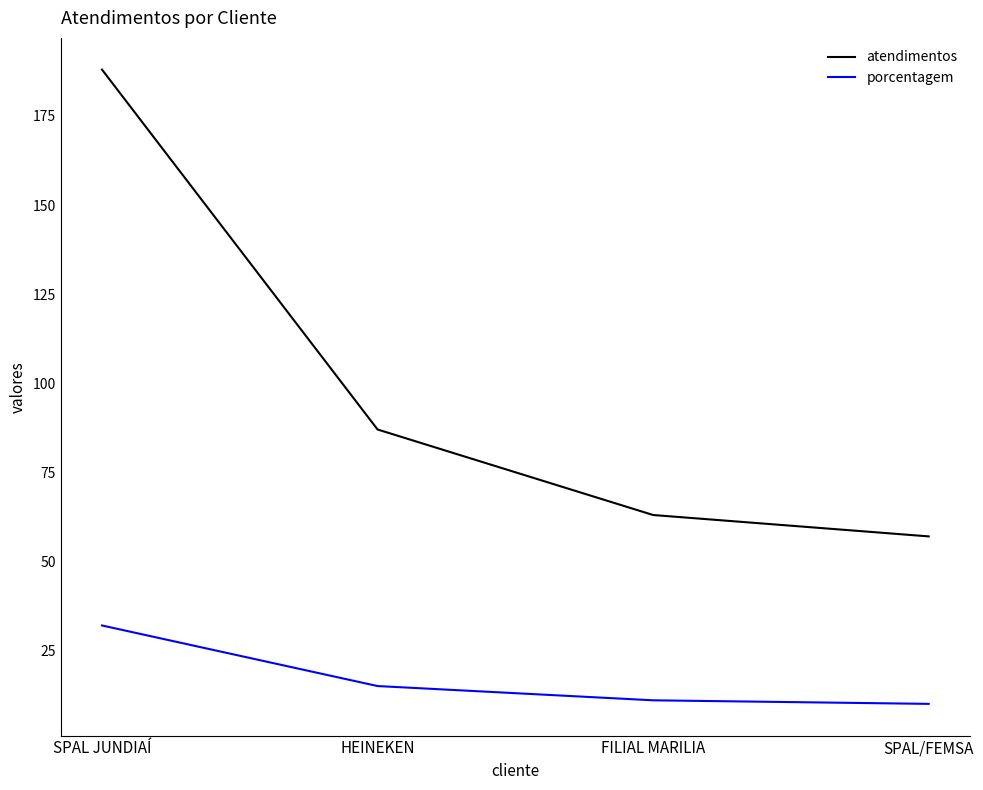

Reading right to left, extract all data points from this chart.

atendimentos: 57	63	87	188
porcentagem: 10	11	15	32